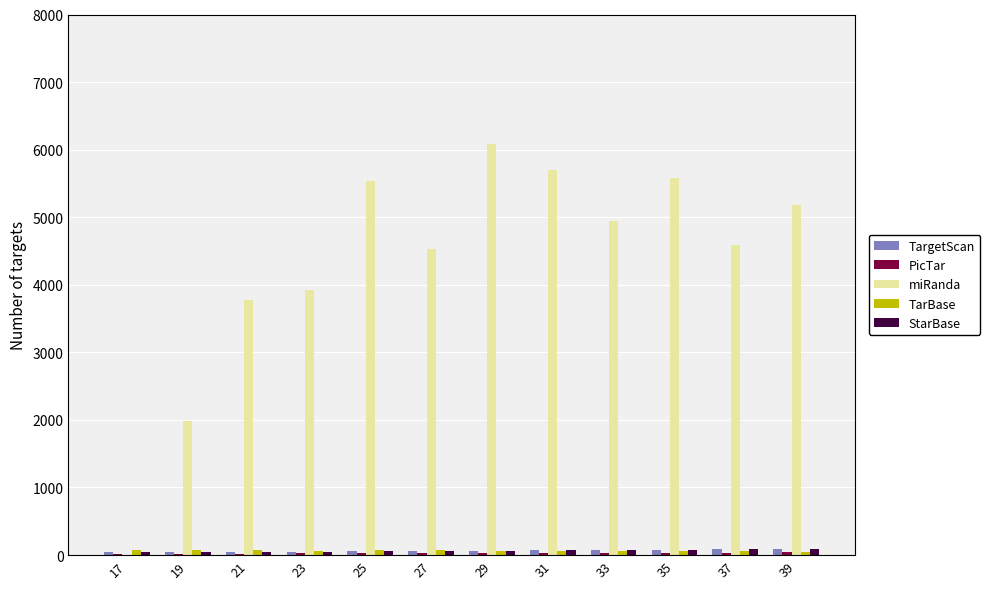

Is the value of TargetScan at 35 greater than the value of miRanda at 23?

No